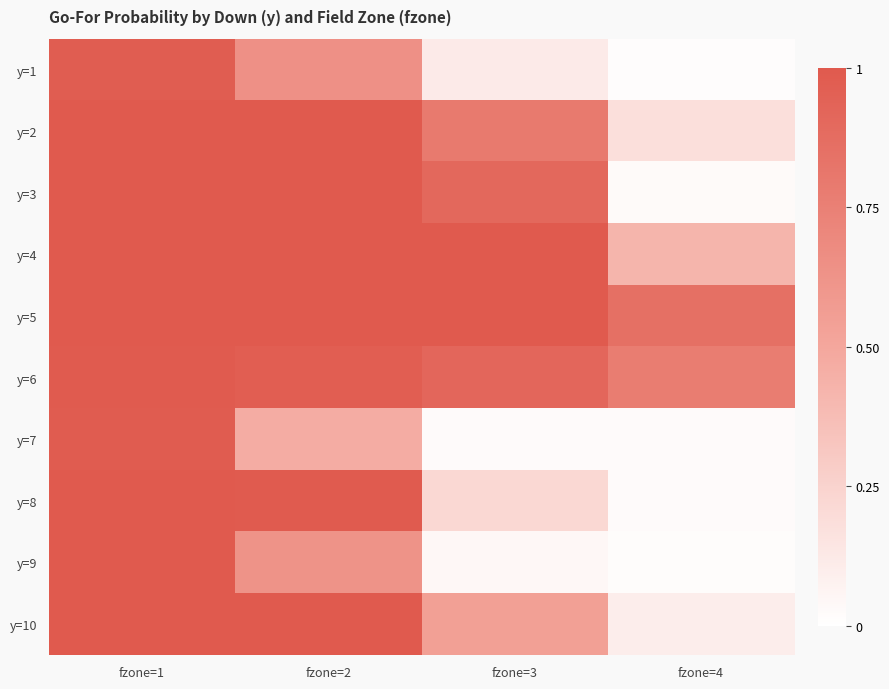

Rank the series by their maximum value, from highest to lowest.

y=2, y=5, y=10, y=3, y=4, y=8, y=9, y=6, y=7, y=1